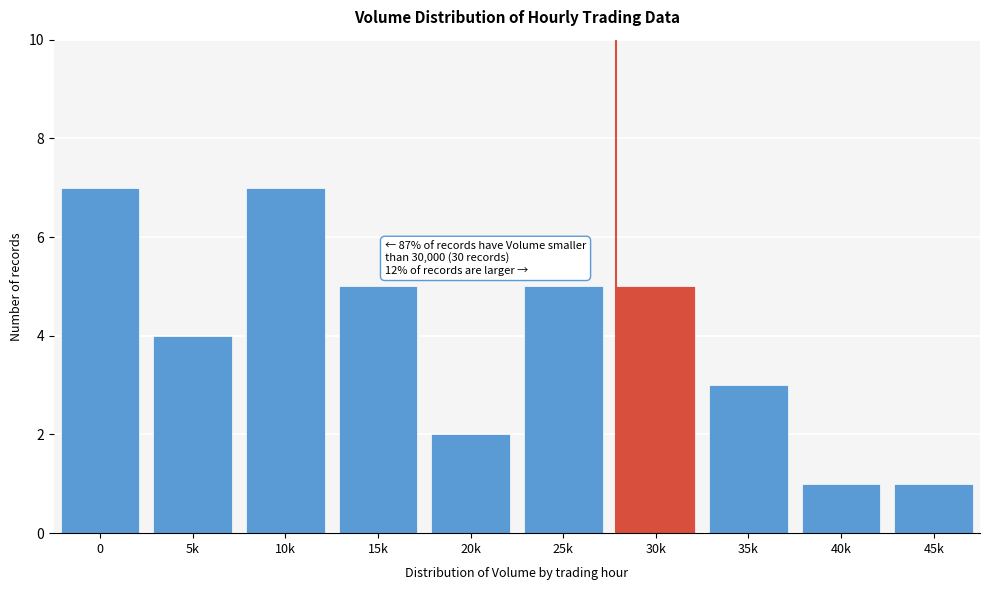

Reading left to right, extract all data points from this chart.

0=7	5k=4	10k=7	15k=5	20k=2	25k=5	30k=5	35k=3	40k=1	45k=1